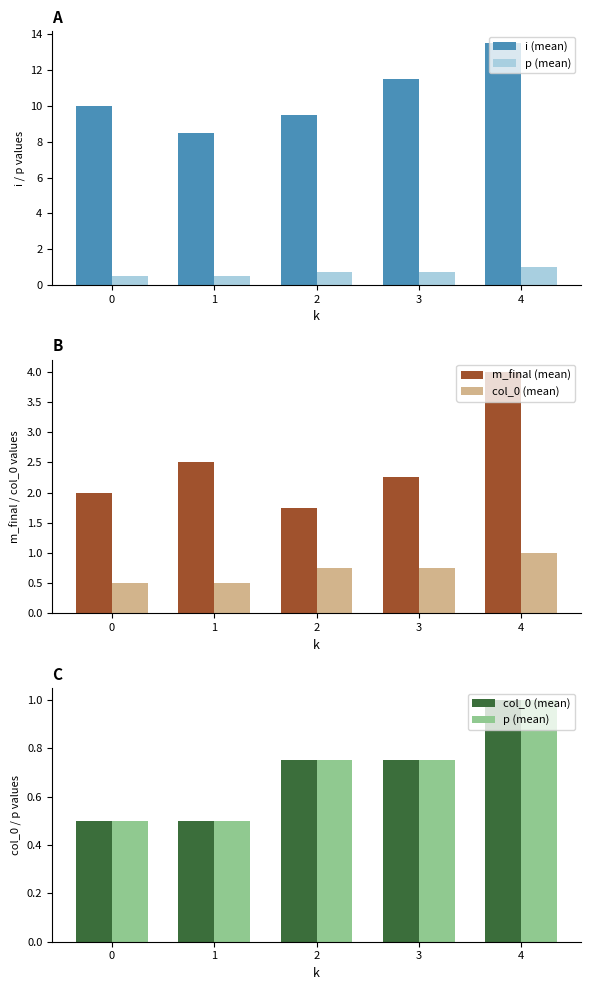

Rank the categories by i (mean) value from highest to lowest.

4, 3, 0, 2, 1